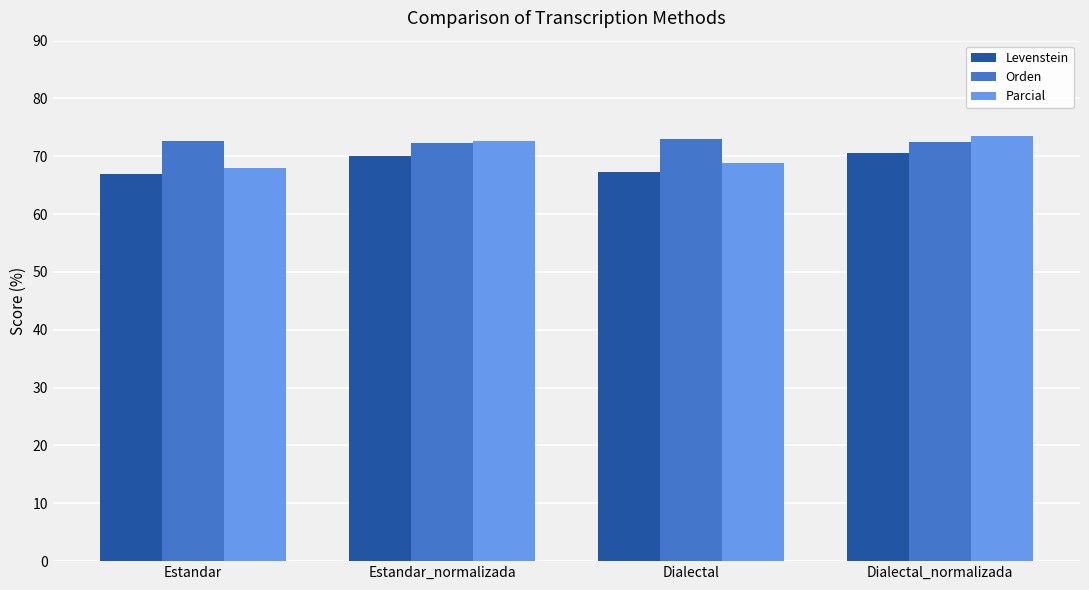

The Levenstein series shows 109.4 at Estandar. True or false?

False